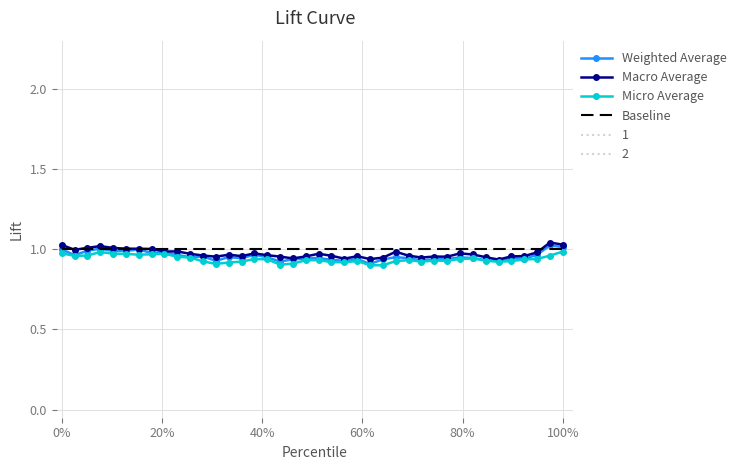

True or false: Weighted Average and Micro Average cross at least once.

False